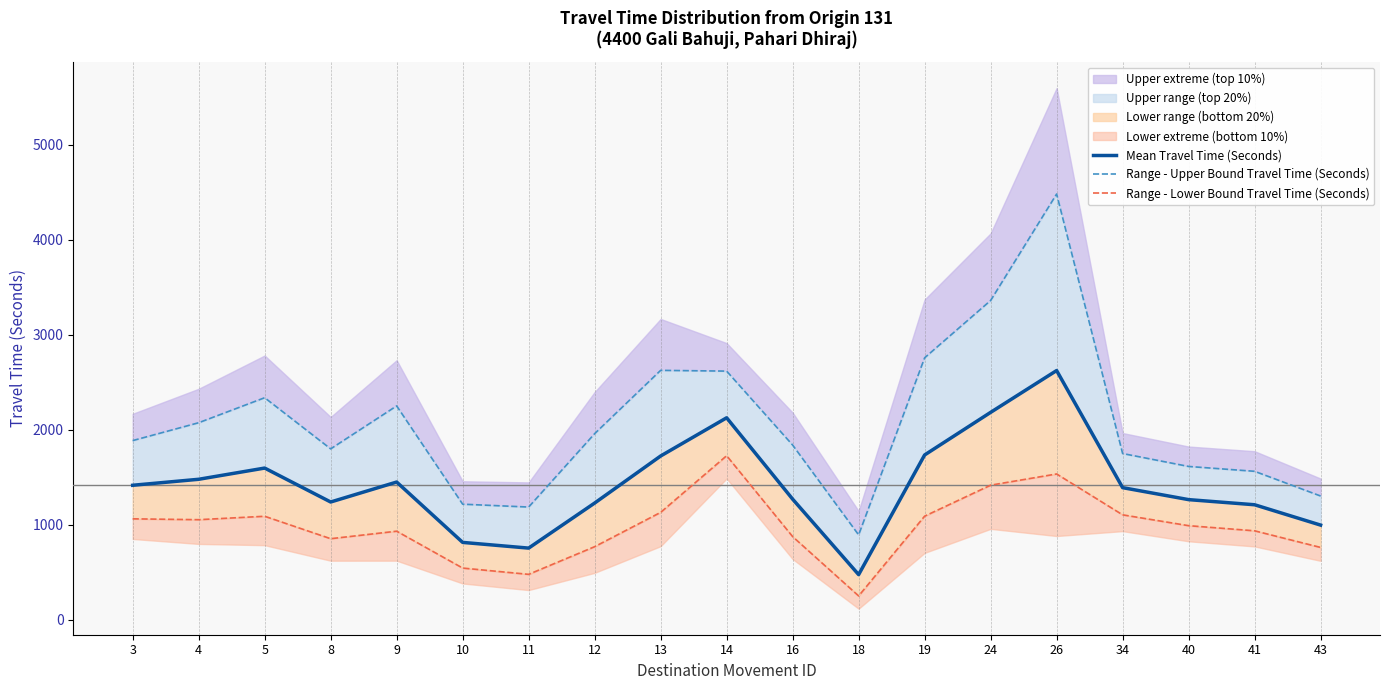

Rank the series by their average value, from lowest to highest.

Range - Lower Bound Travel Time (Seconds), Mean Travel Time (Seconds), Range - Upper Bound Travel Time (Seconds)